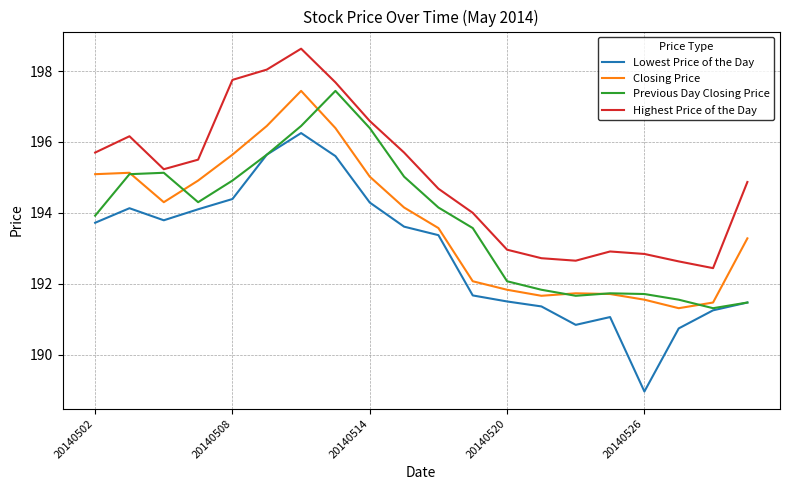

Which series has the widest spread of values?

Lowest Price of the Day